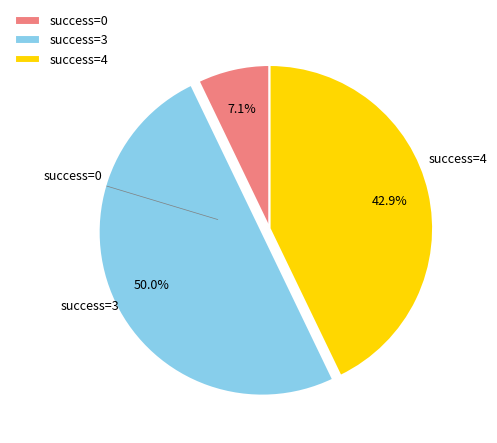

Rank the categories by value from highest to lowest.

success=3, success=4, success=0